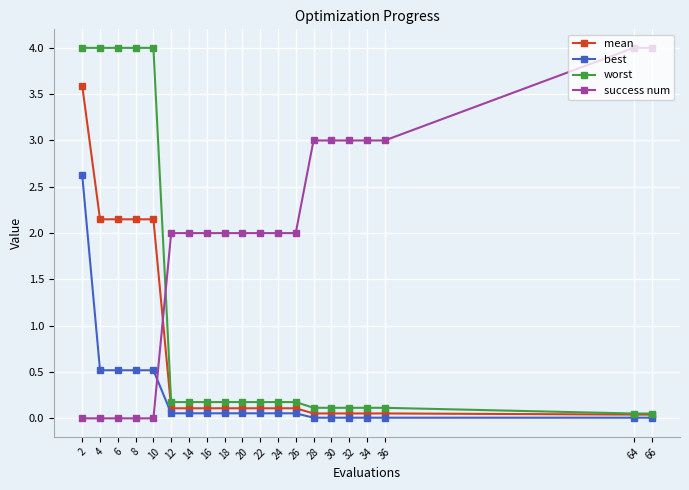

After their last crossing, which series has the higher values: worst or success num?

success num